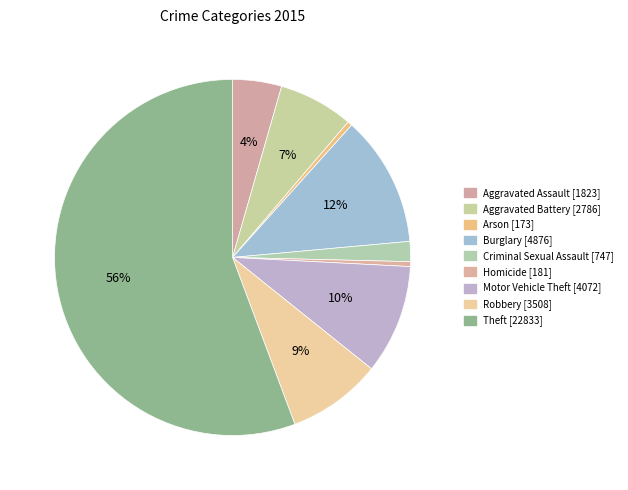

How many segments does this pie chart have?

9